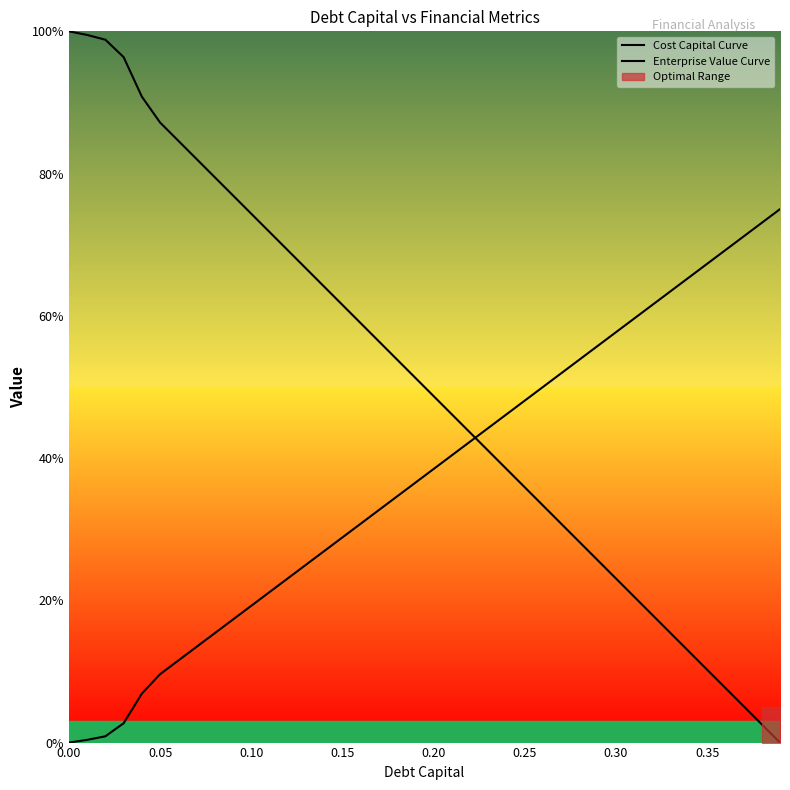

Which series ends up on top after the final intersection of Cost Capital Curve and Enterprise Value Curve?

Enterprise Value Curve